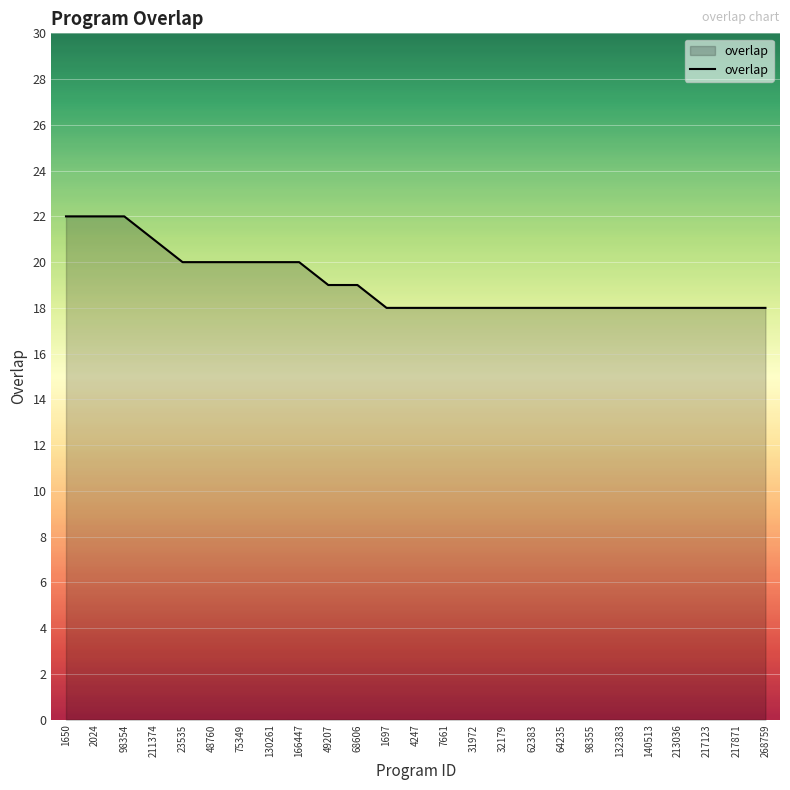

What position from the right is 62383?

9